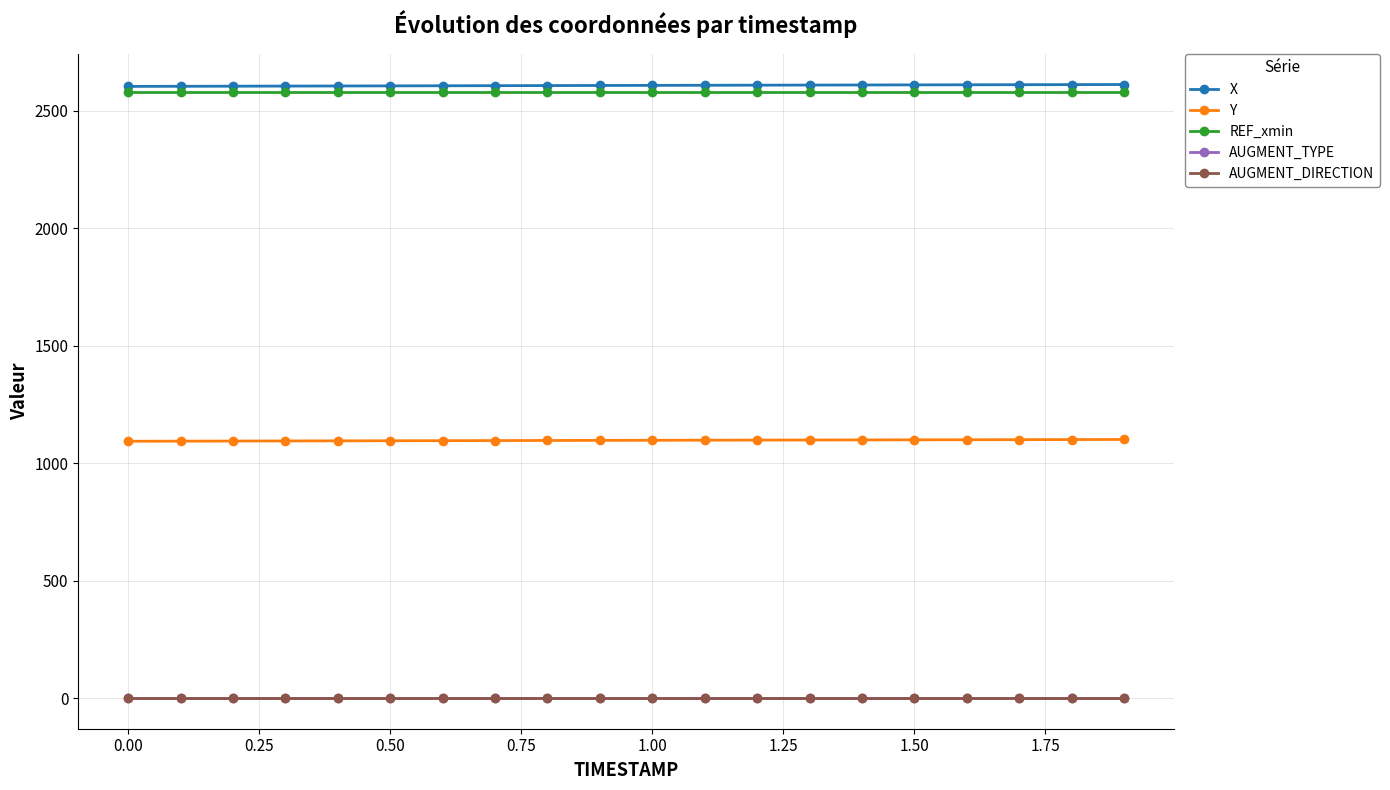

What is the lowest value of the Y series?

1092.7